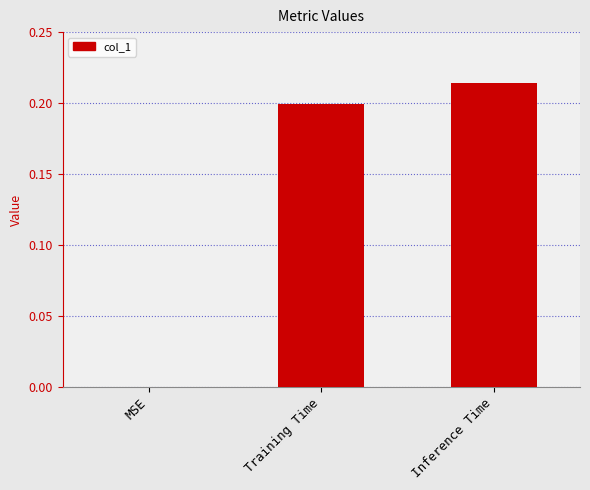

How many categories are shown in the chart?

3